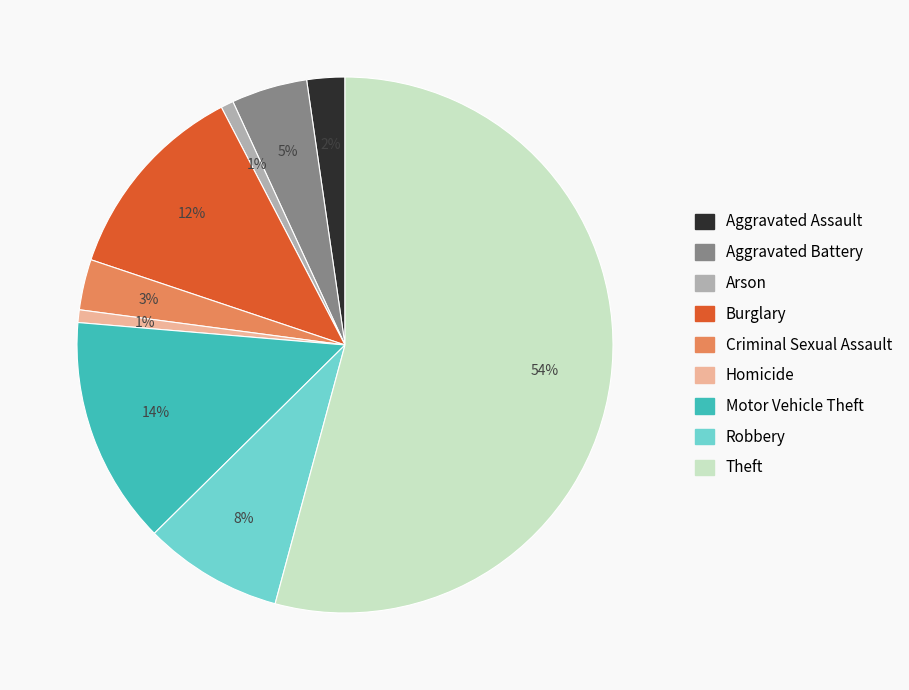

To the nearest percent, what portion does Criminal Sexual Assault represent?

3%